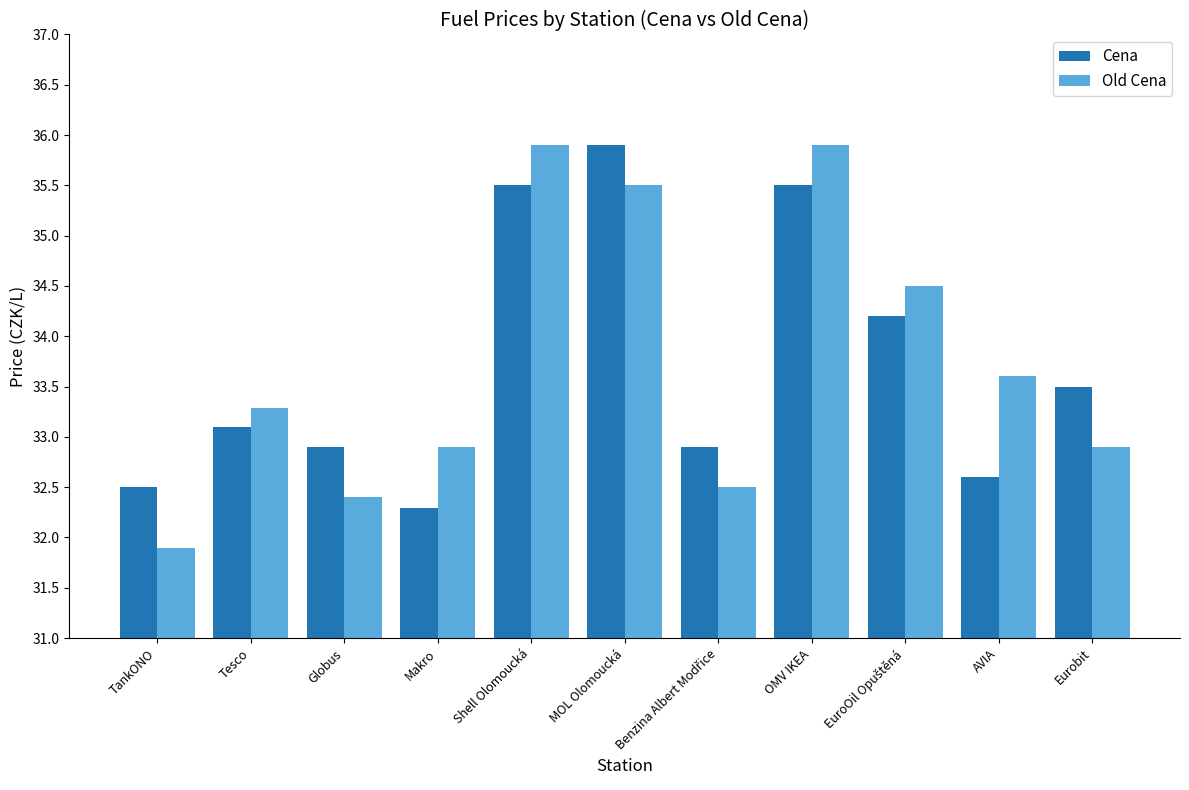

What is the sum of the Cena values at AVIA and Makro?

64.9